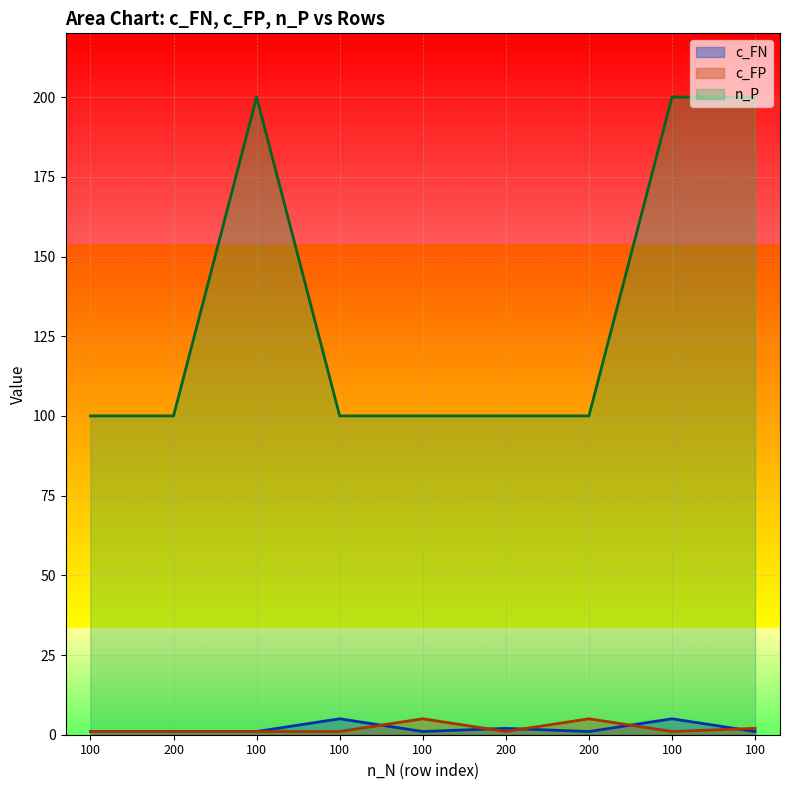

At which label does c_FN reach its peak?

100